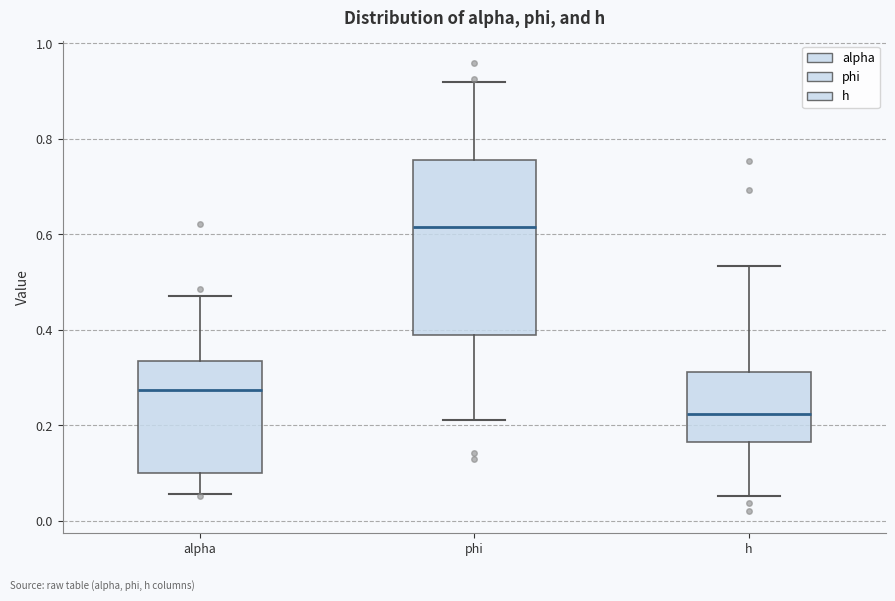

Where does the upper whisker of the box for h end on the y-axis? The values are not printed on the chart, so give them approximately, as read against the axis.

0.54